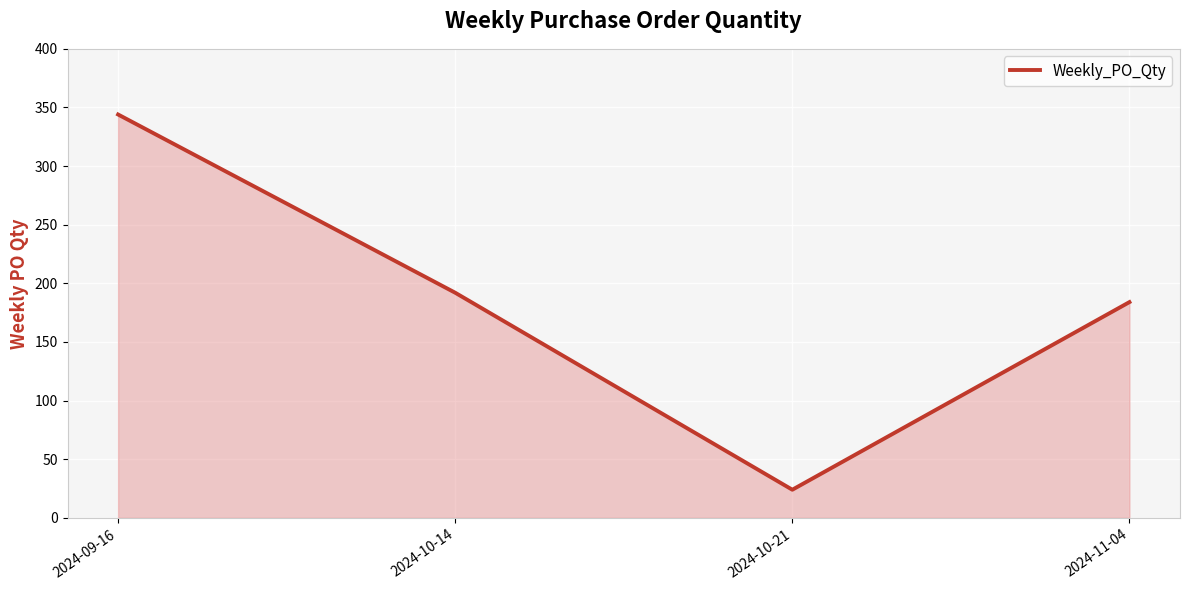

True or false: the data has more than 1 interior local peaks.

False